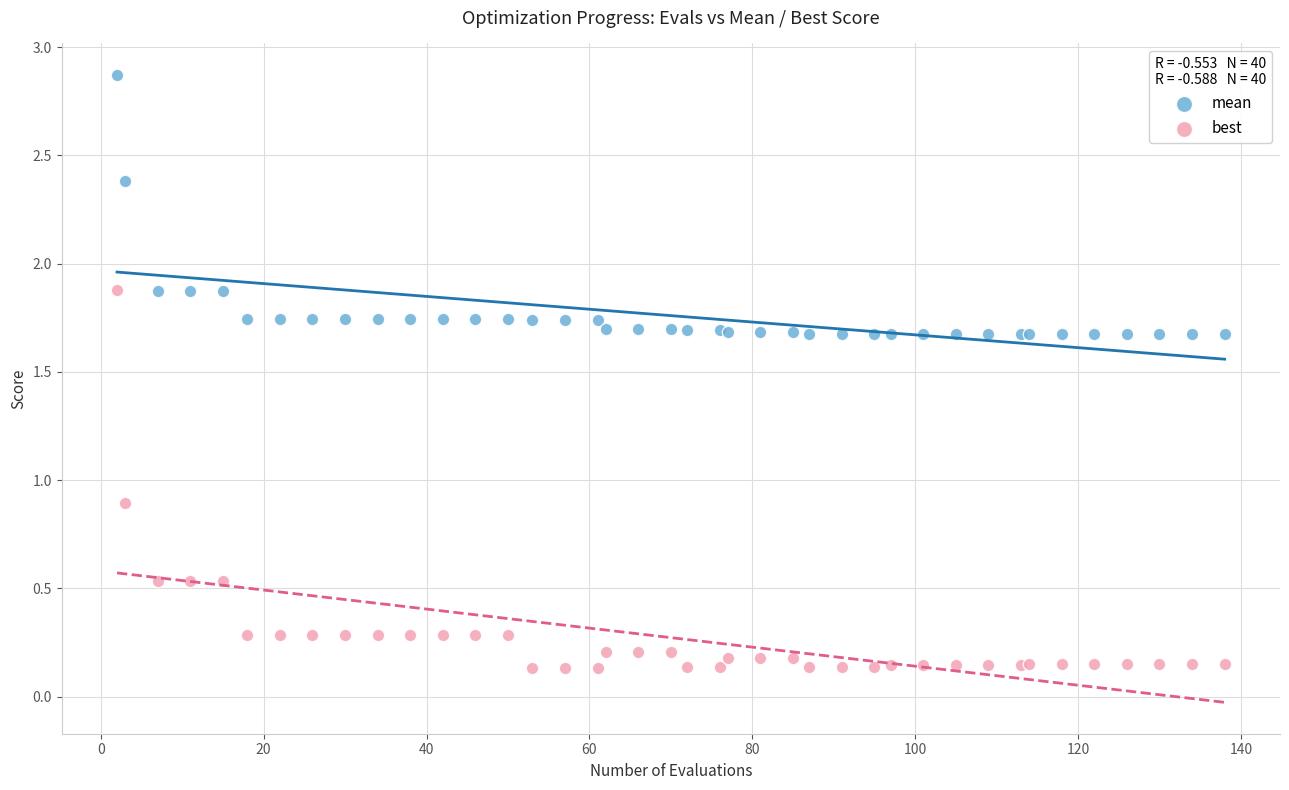

Which series reaches the minimum Y coordinate?

best